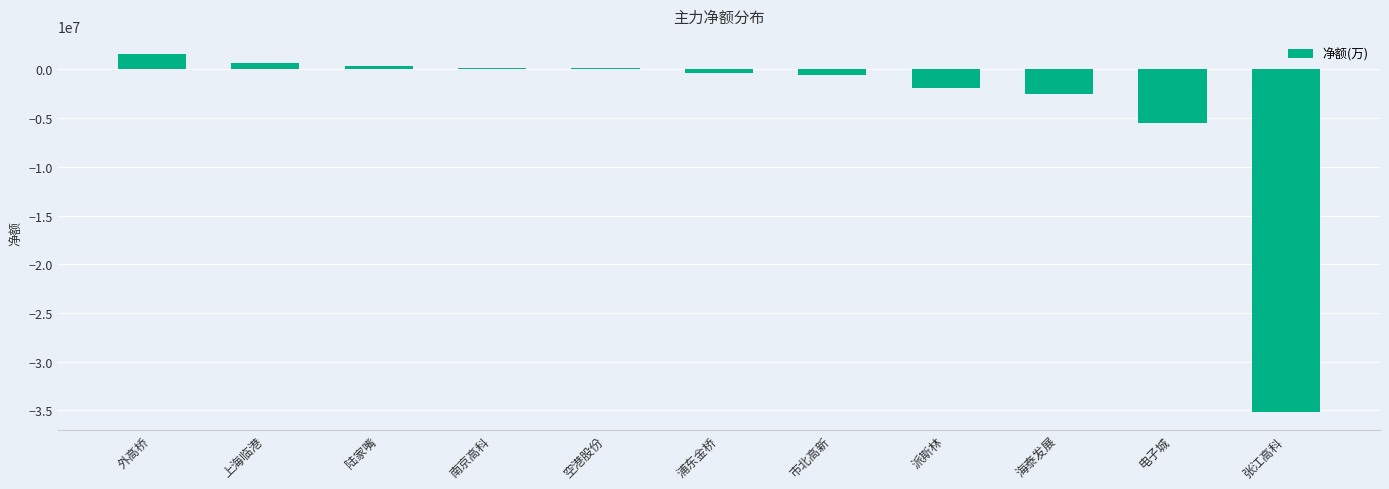

The chart shows a value of -2564294 at 海泰发展. True or false?

True